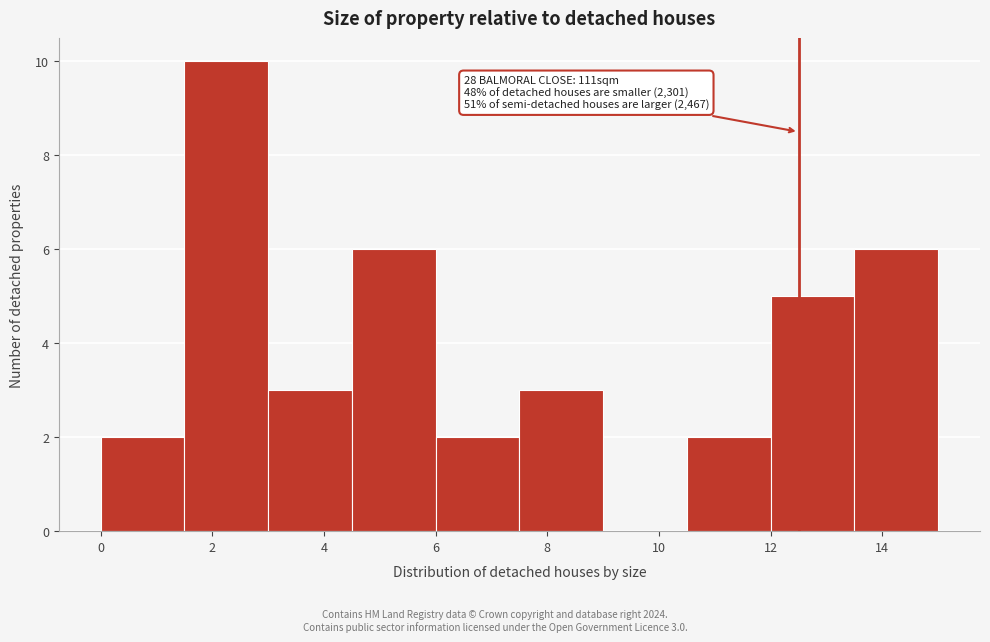

Over which range of the x-axis is the bar tallest?

1.5 to 3.0